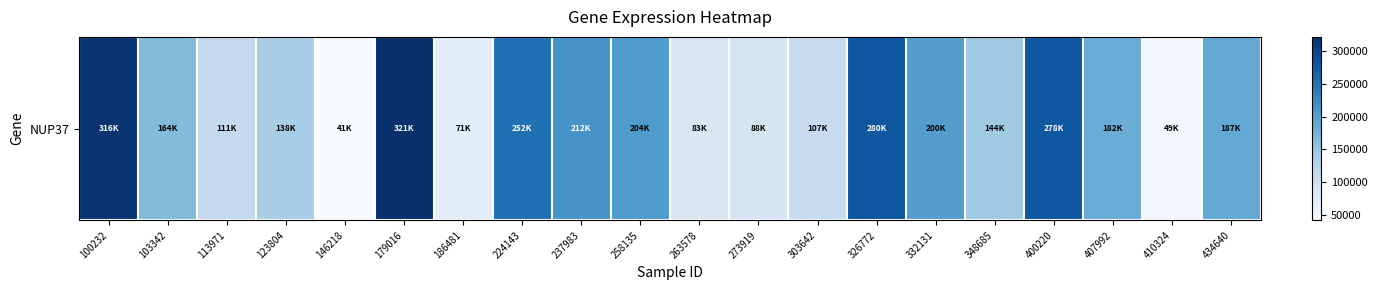

What is the ratio of the value at 258135 to the value at 410324?

4.1